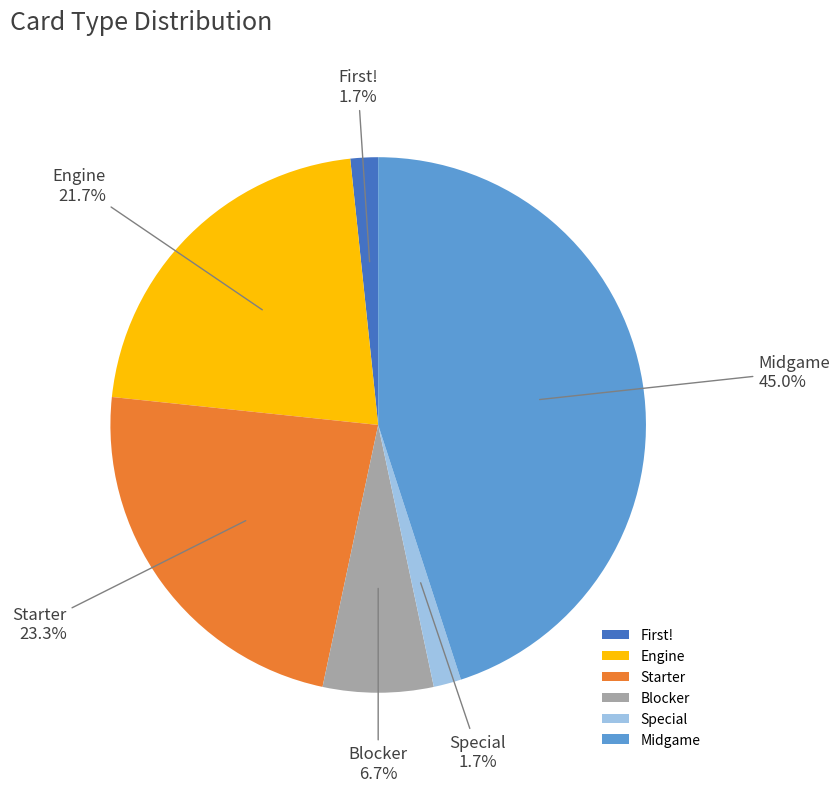

Does any single category account for the majority?

No